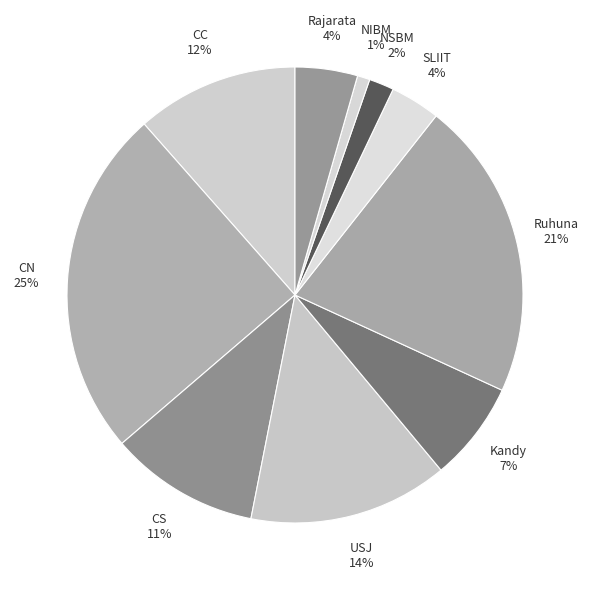

Do CS and Kandy together represent more than half of the pie?

No